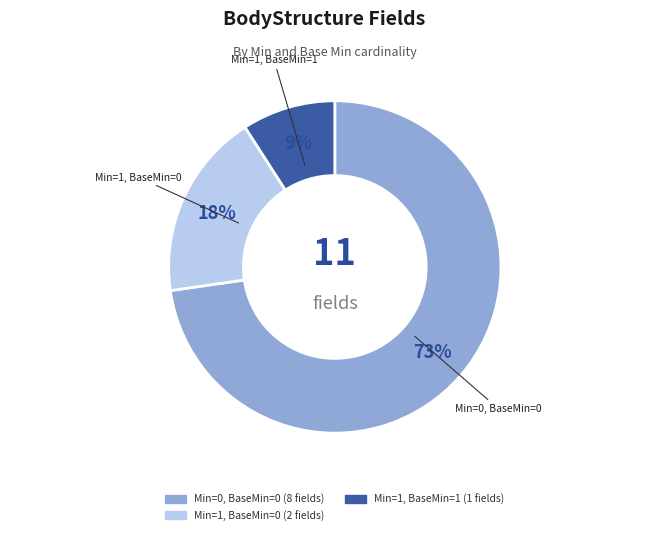

Is there any slice that represents more than half of the pie?

Yes